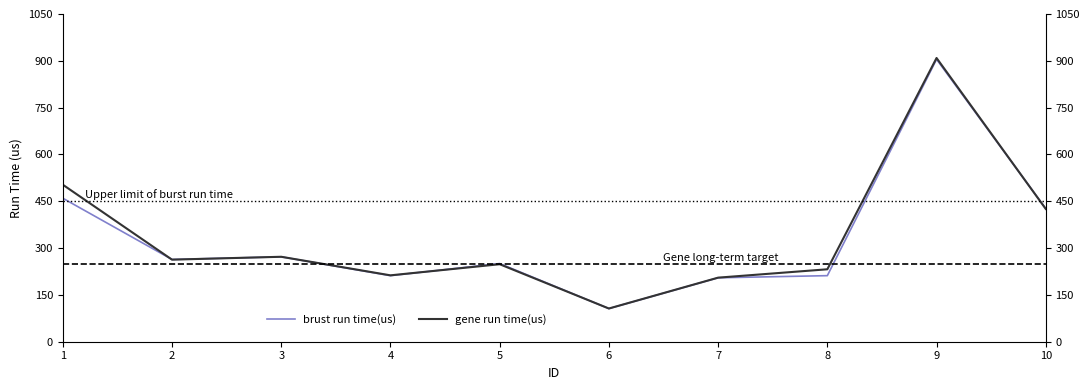

The gene run time(us) series shows 113.1 at 2. True or false?

False